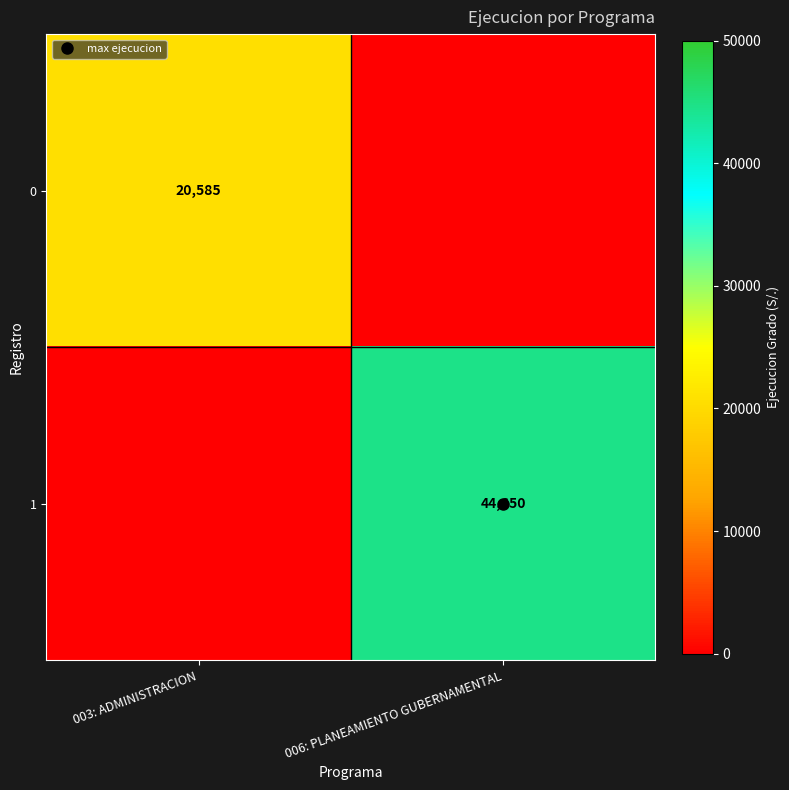

At which label does 0 reach its minimum?

006: PLANEAMIENTO GUBERNAMENTAL